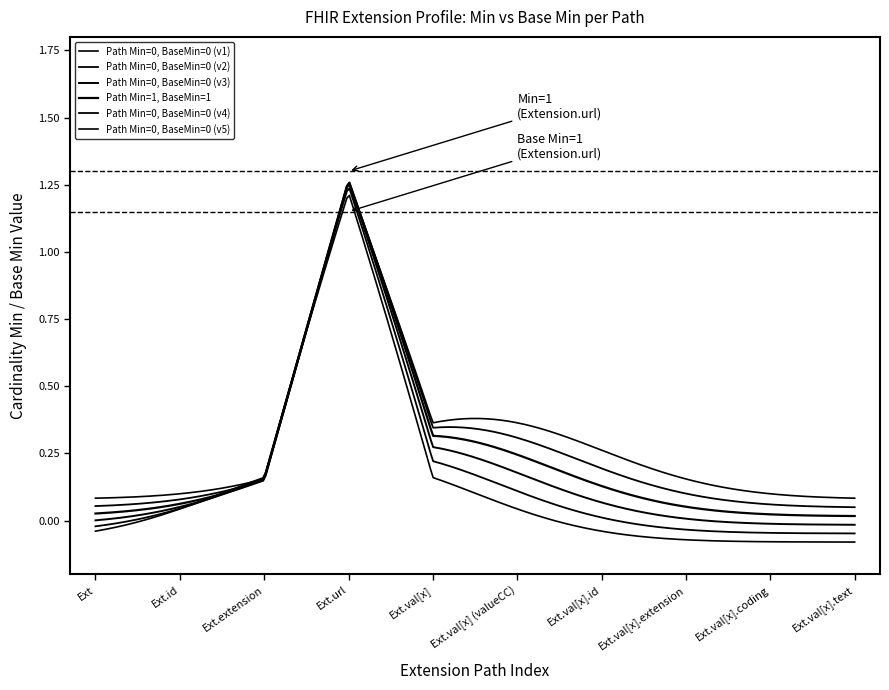

How many lines are shown in the chart?

6